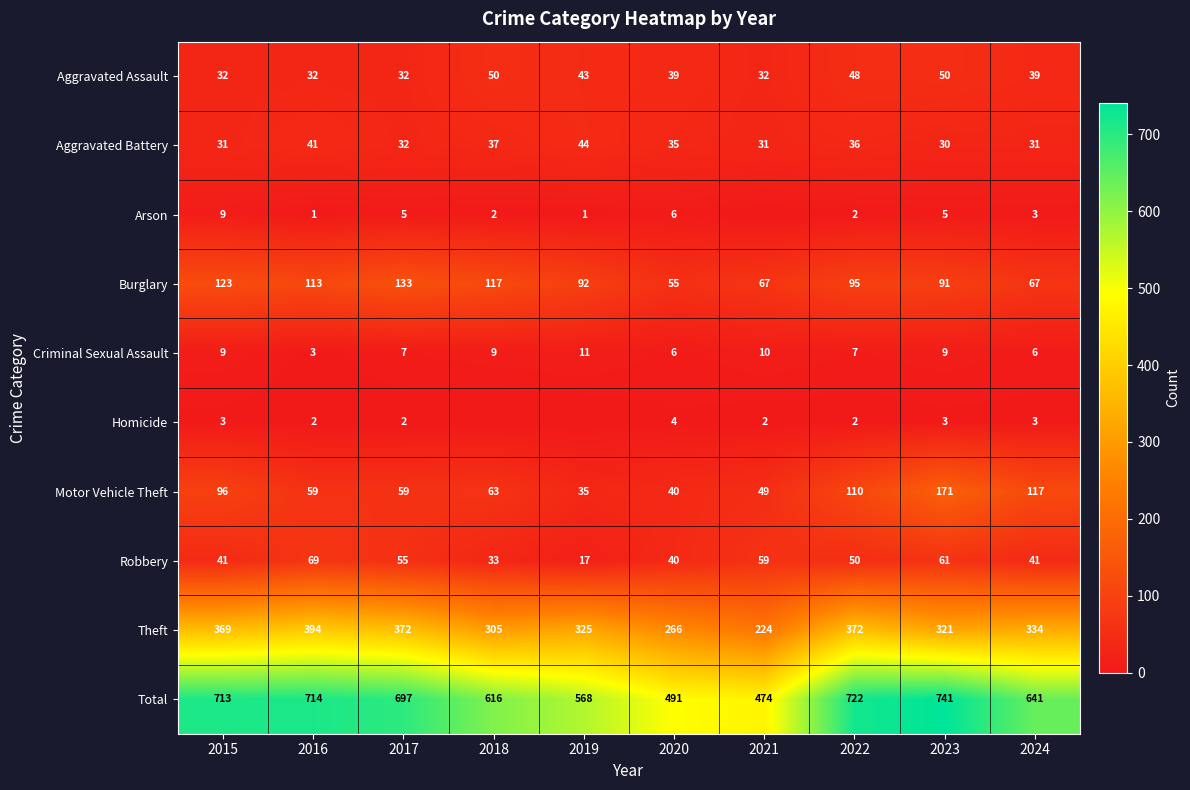

The value of Robbery at 2024 is 41. True or false?

True